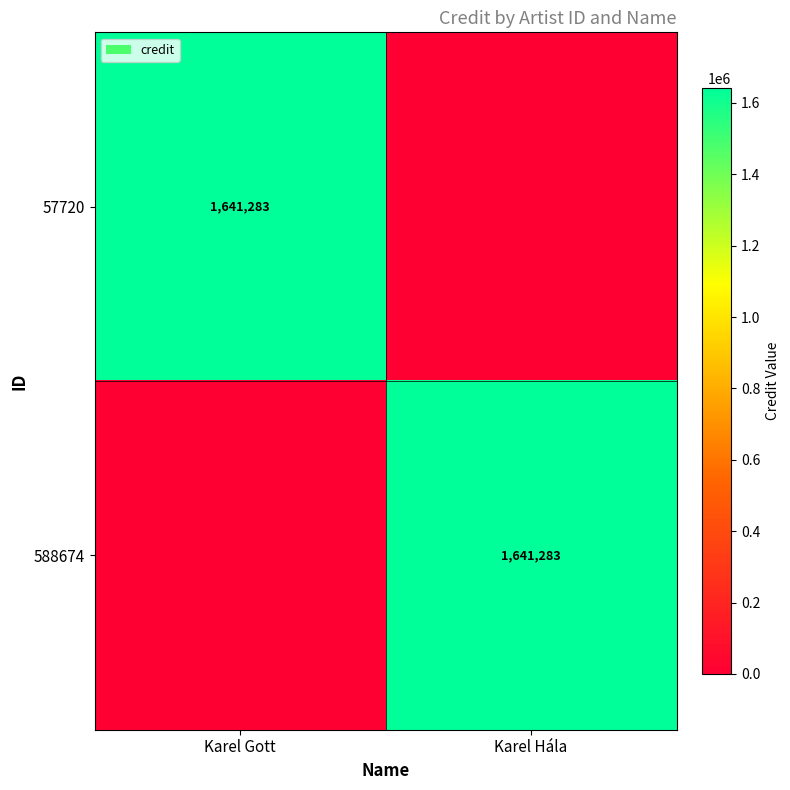

The value of 588674 at Karel Hála is 2374529. True or false?

False